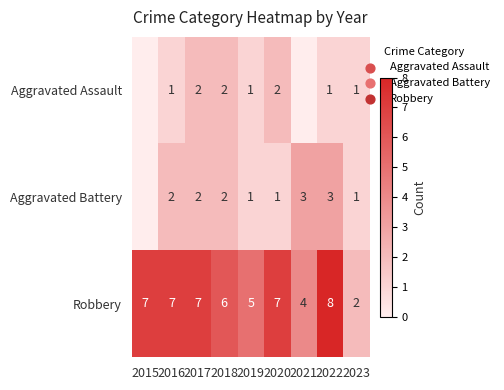

What is the sum of the Aggravated Assault values at 2019 and 2018?

3